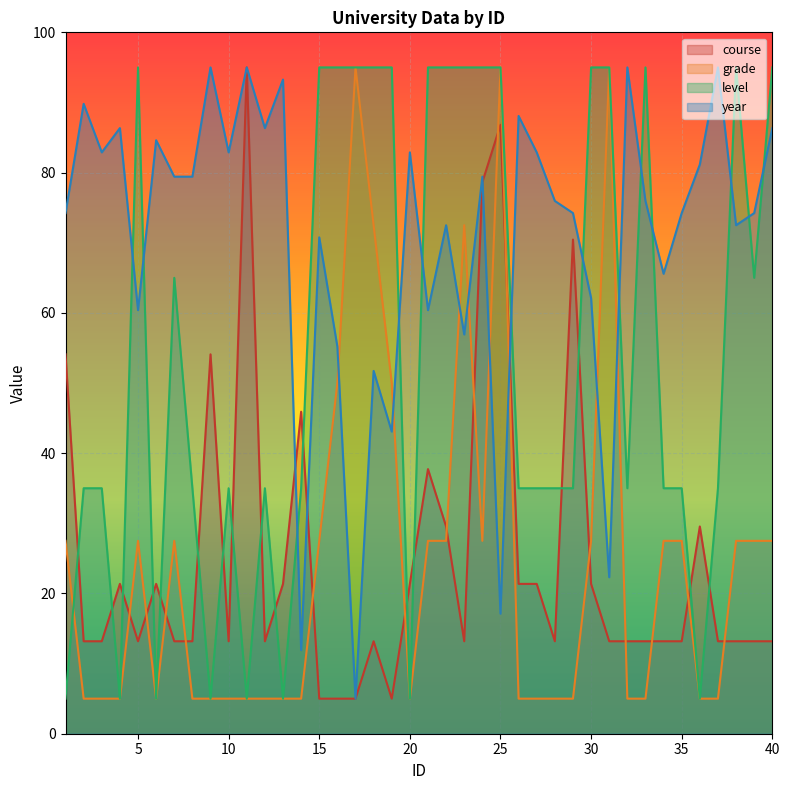

How many interior local peaks does the grade series have?

6